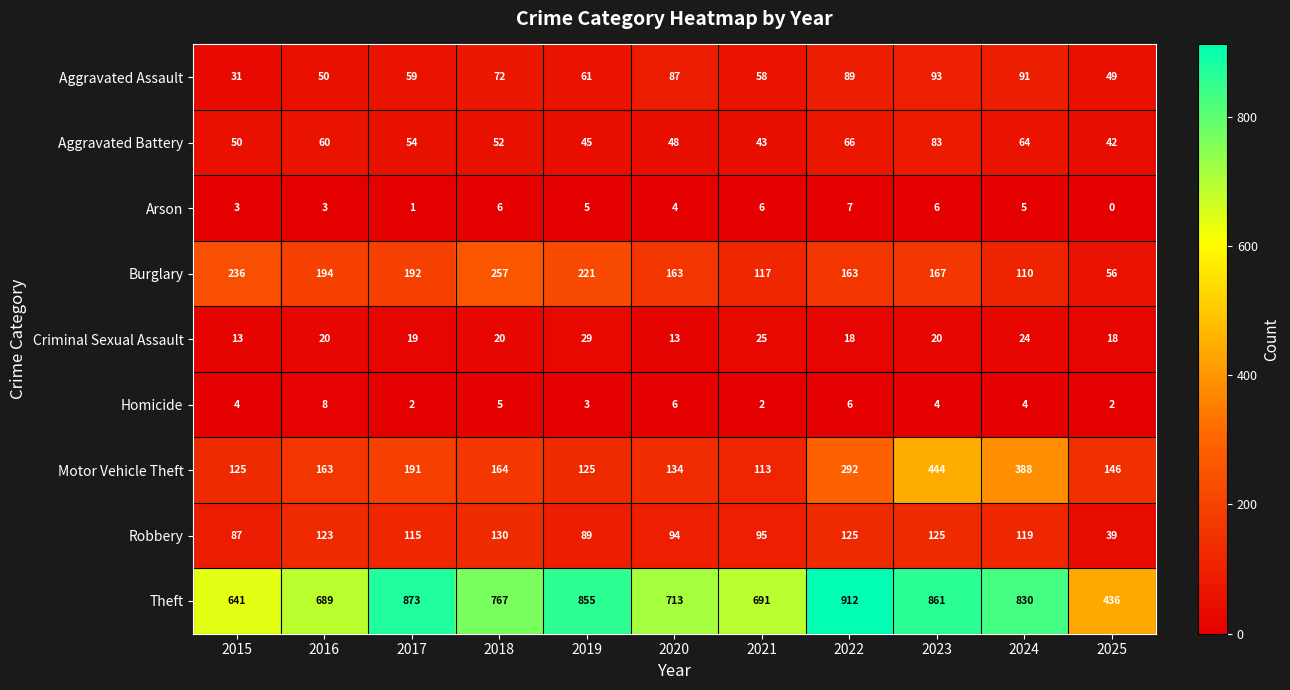

Which series has the largest total across all categories?

Theft